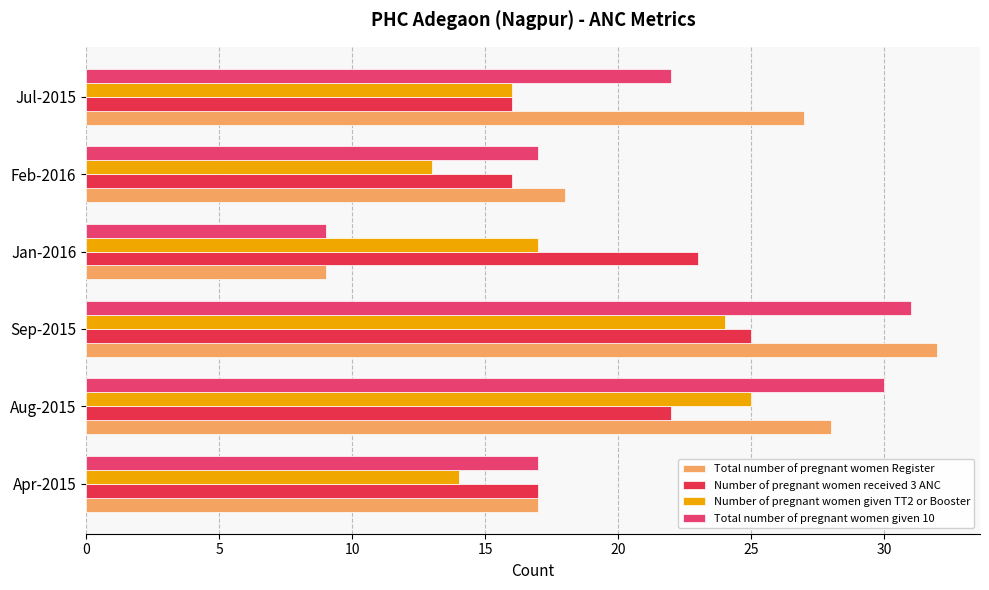

Which series has the widest spread of values?

Total number of pregnant women Register